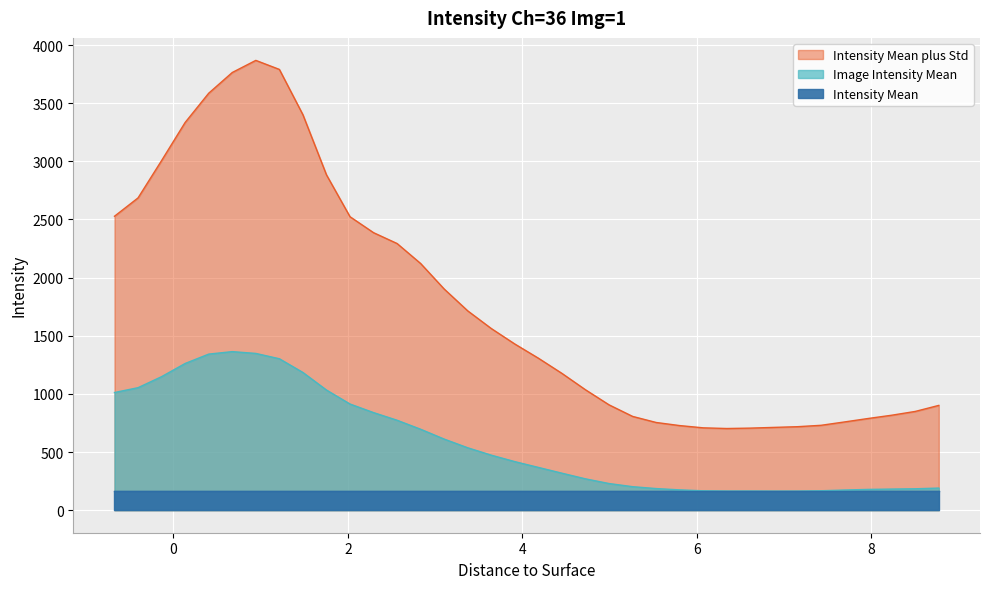

What is the label of the 16th point from the right?

4.725